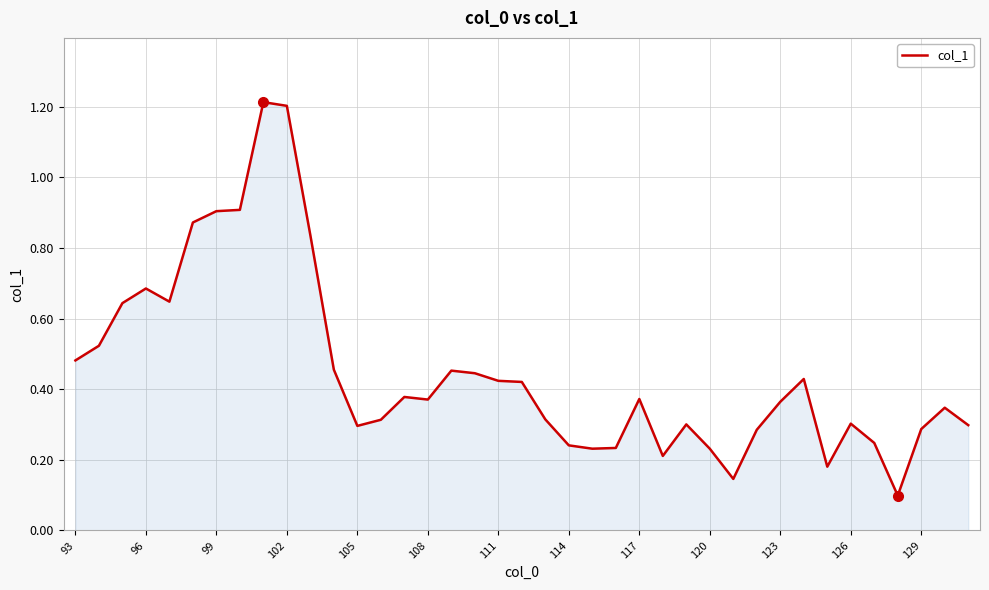

What is the maximum value shown in the chart?

1.2